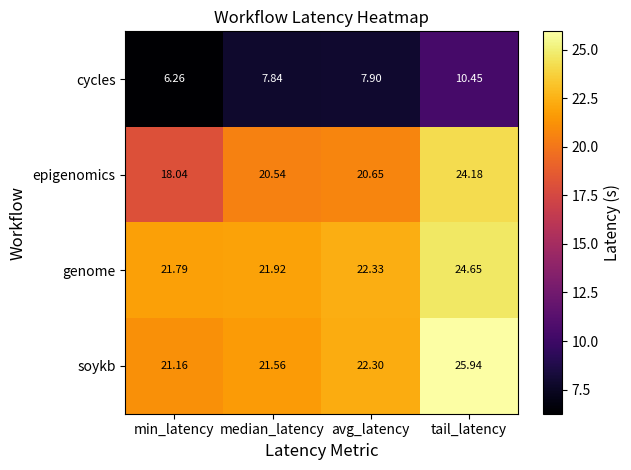

At which category is the sum across all series the highest?

tail_latency